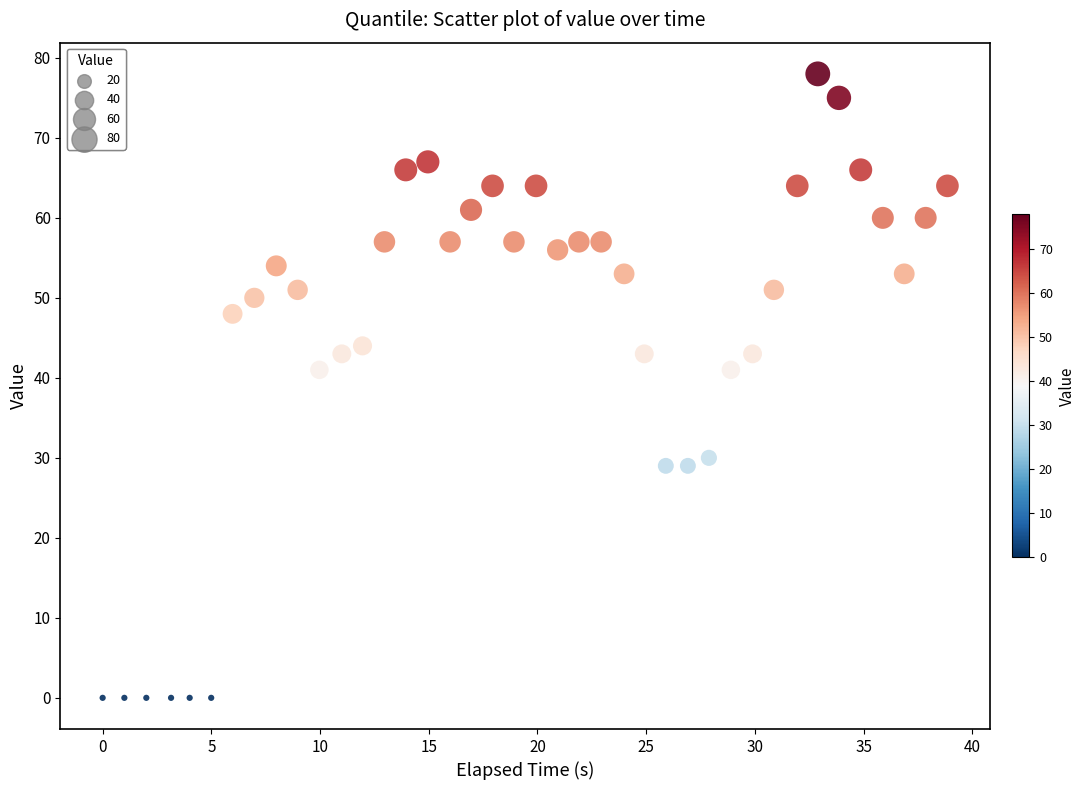

What is the range of Y values (max minus min)?

78